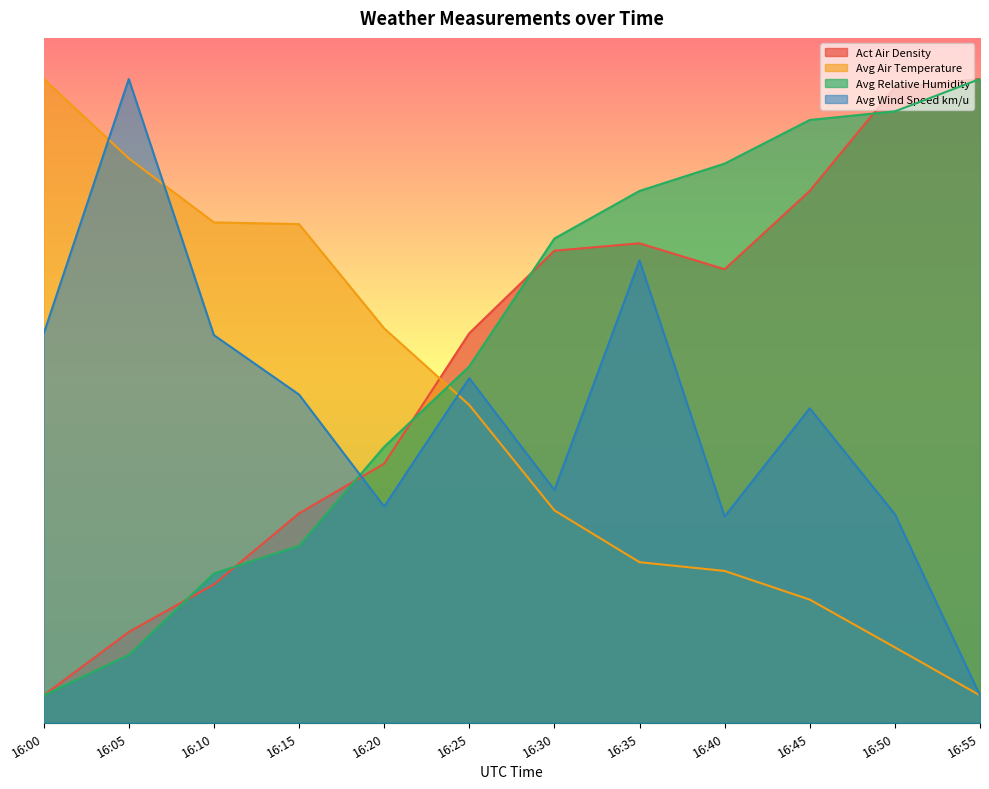

What is the highest value of the Avg Relative Humidity series?

47.0